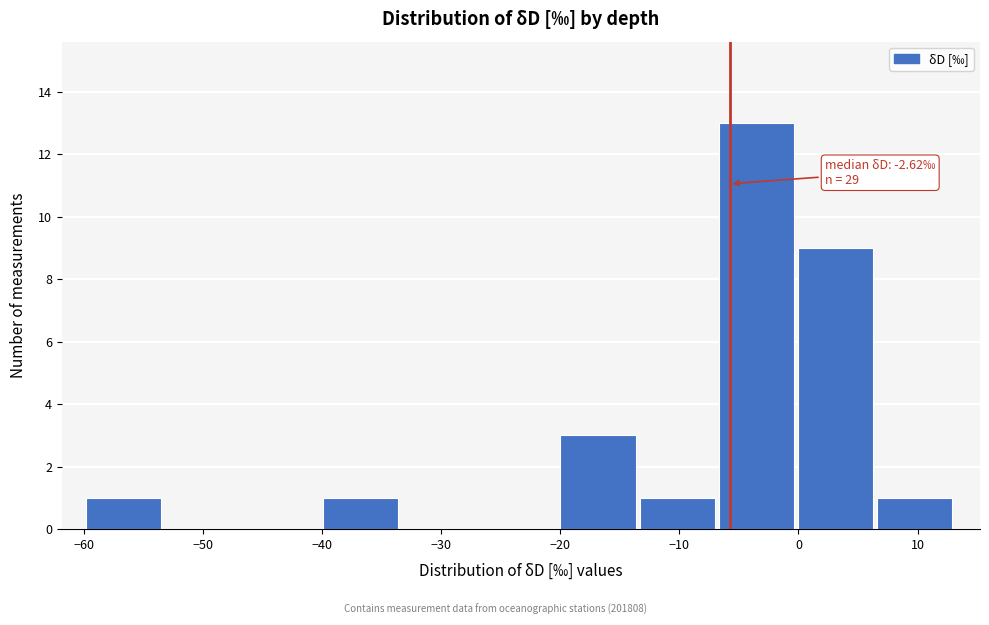

Over which range of the x-axis is the bar tallest?

-7 to 0